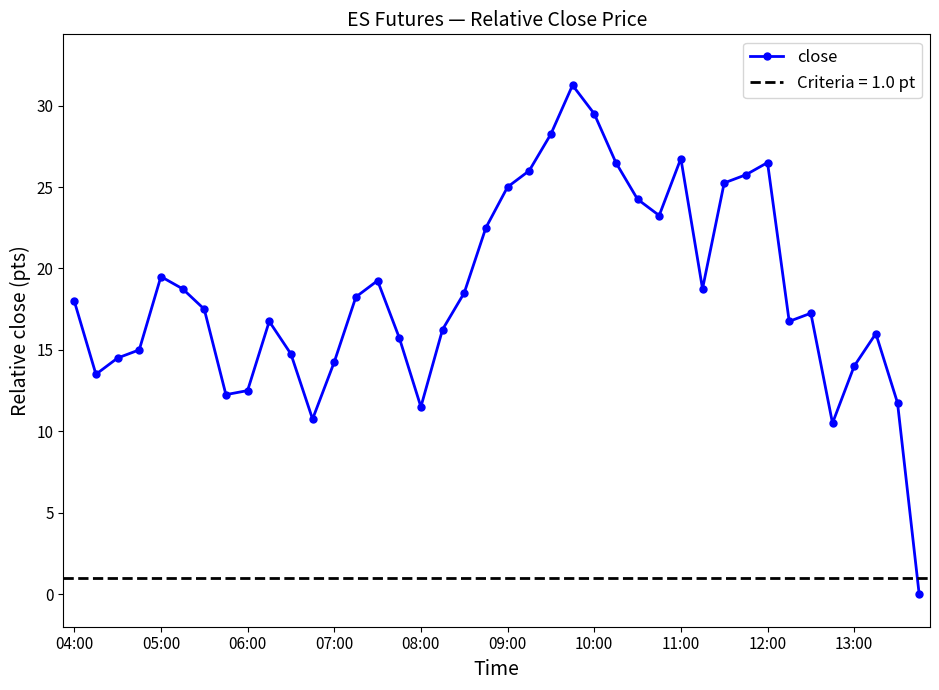

True or false: close has a value of 29.5 at 10:00.

True